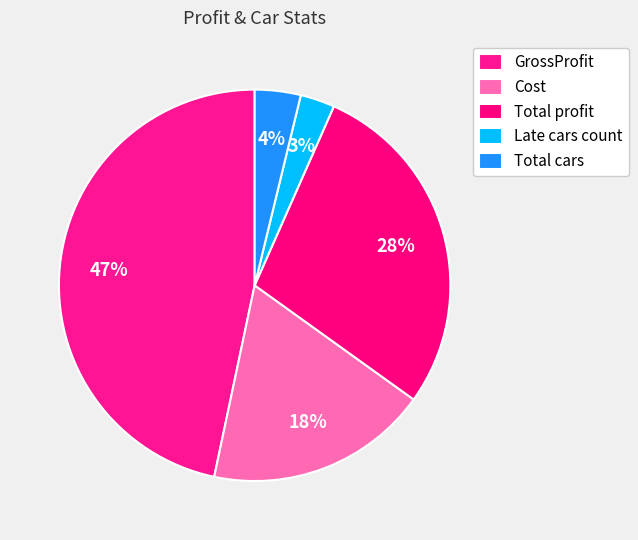

What is the largest slice in the pie chart?

GrossProfit